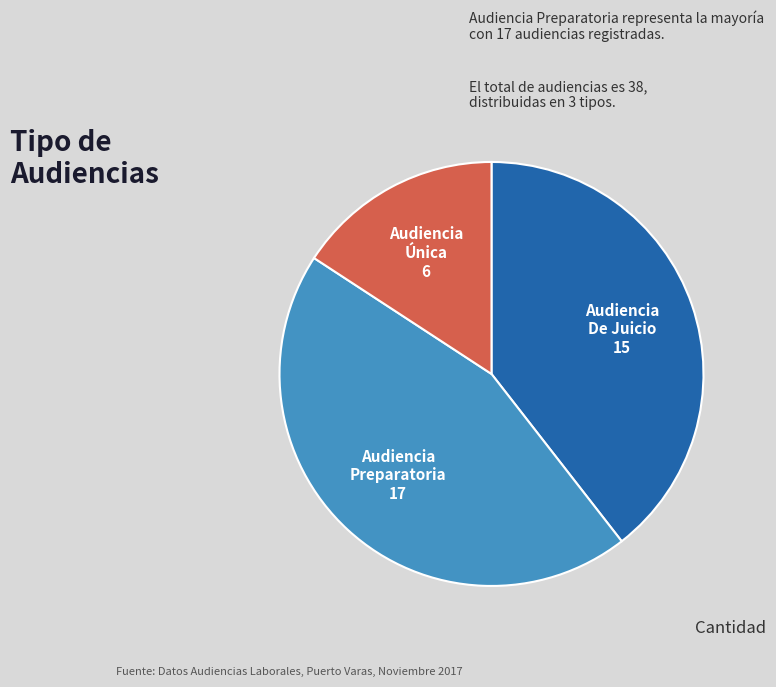

Is the sum of Audiencia Preparatoria and Audiencia Única greater than half?

Yes